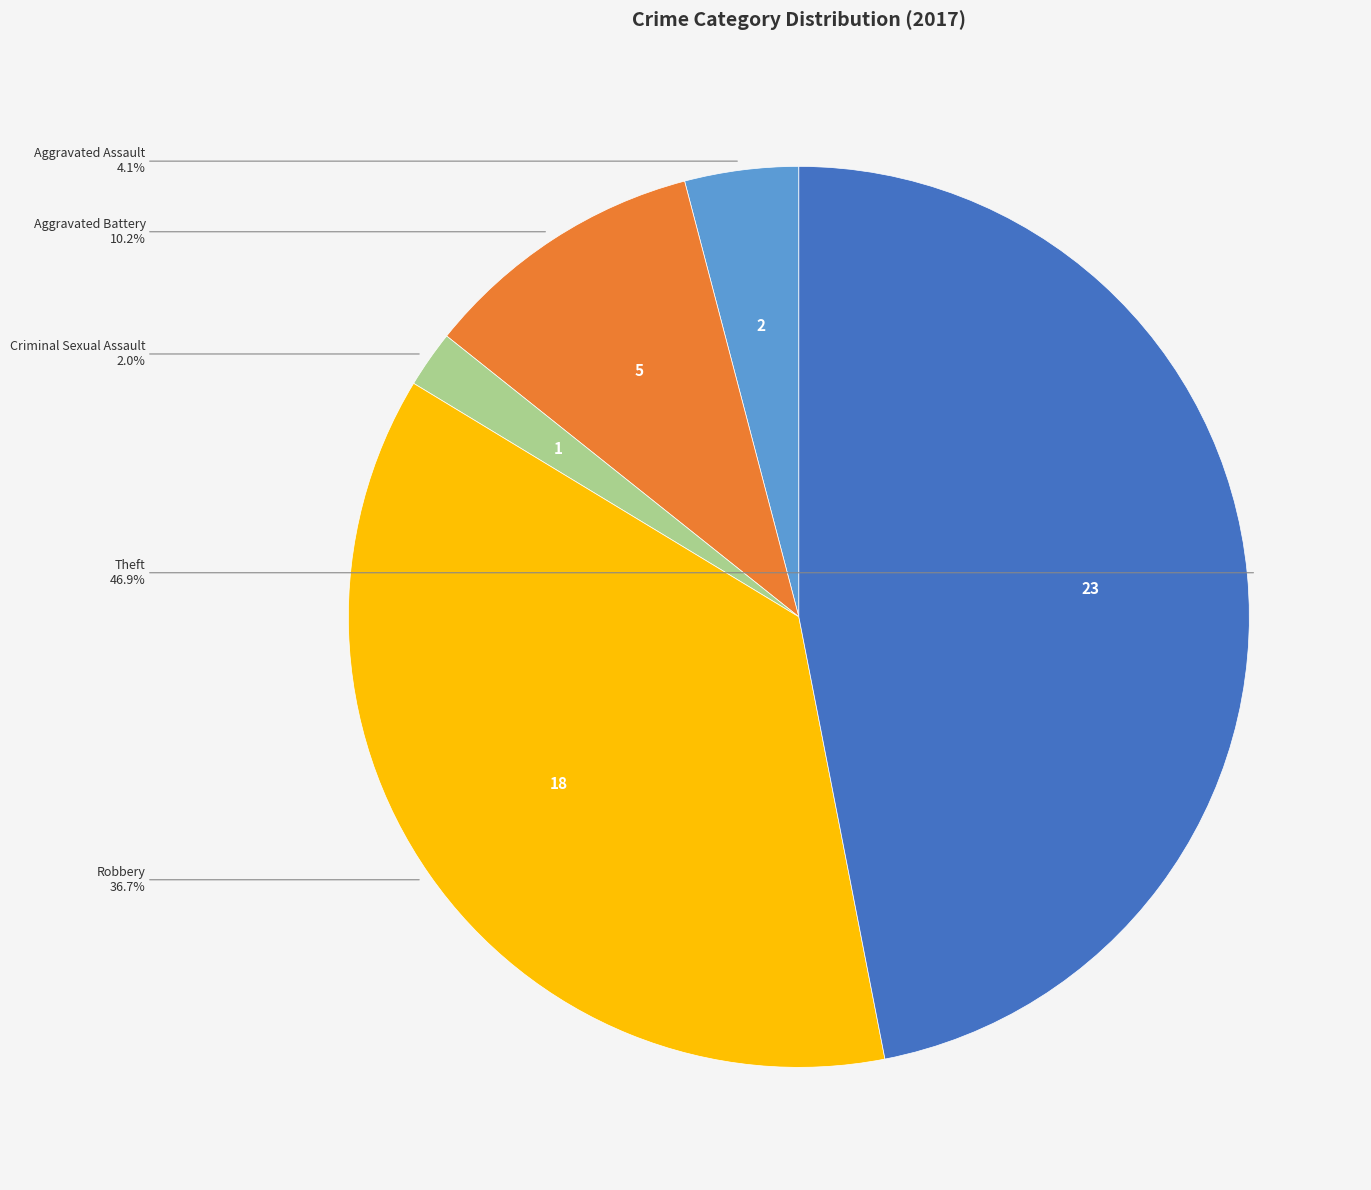

What percentage is the Aggravated Battery slice, to the nearest percent?

10%